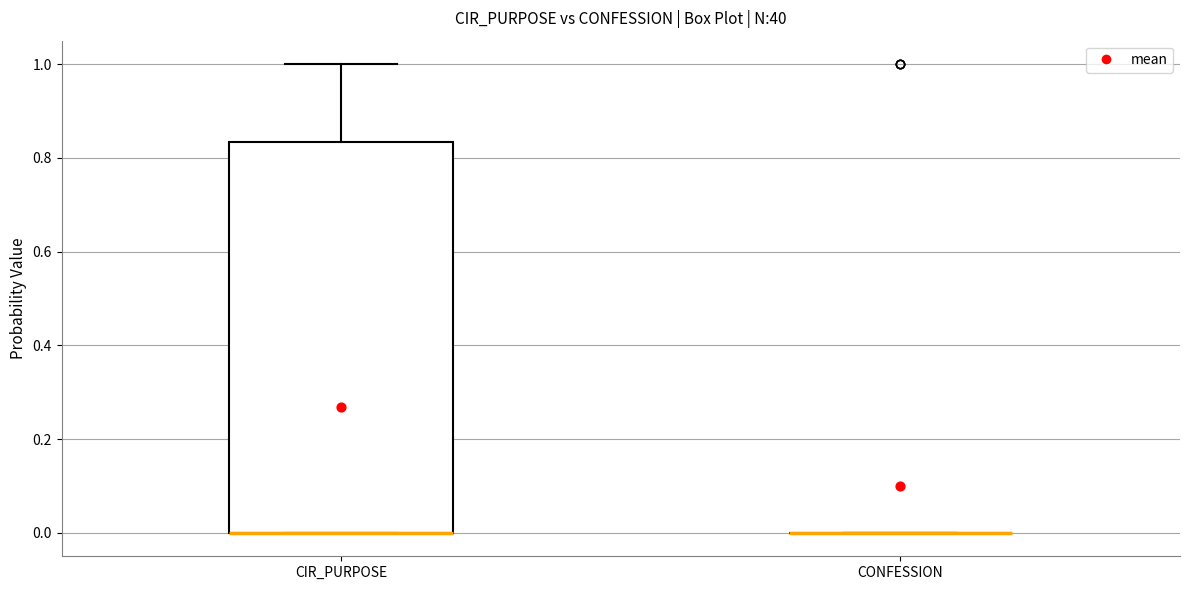

Reading left to right, read every box against the y-axis: the position of its median line, the range the box covers, and the ends of its whiskers. The values are not printed on the chart, so give them approximately, as read against the axis.

CIR_PURPOSE: median 0.00 (drawn on the box's lower edge), box 0.00 to 0.84, whiskers 0.00 to 1.00
CONFESSION: box collapsed to a line at 0.00, whiskers 0.00 to 0.00